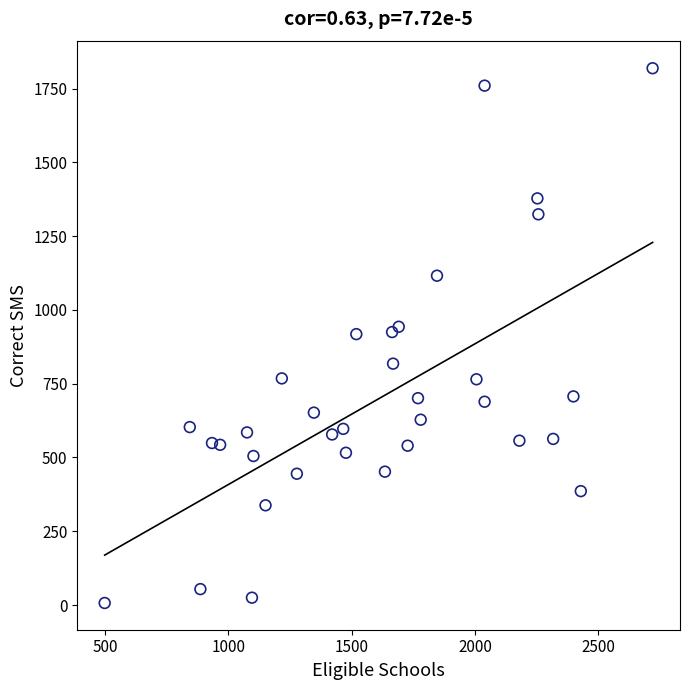

What is the range of Y values (max minus min)?

1812